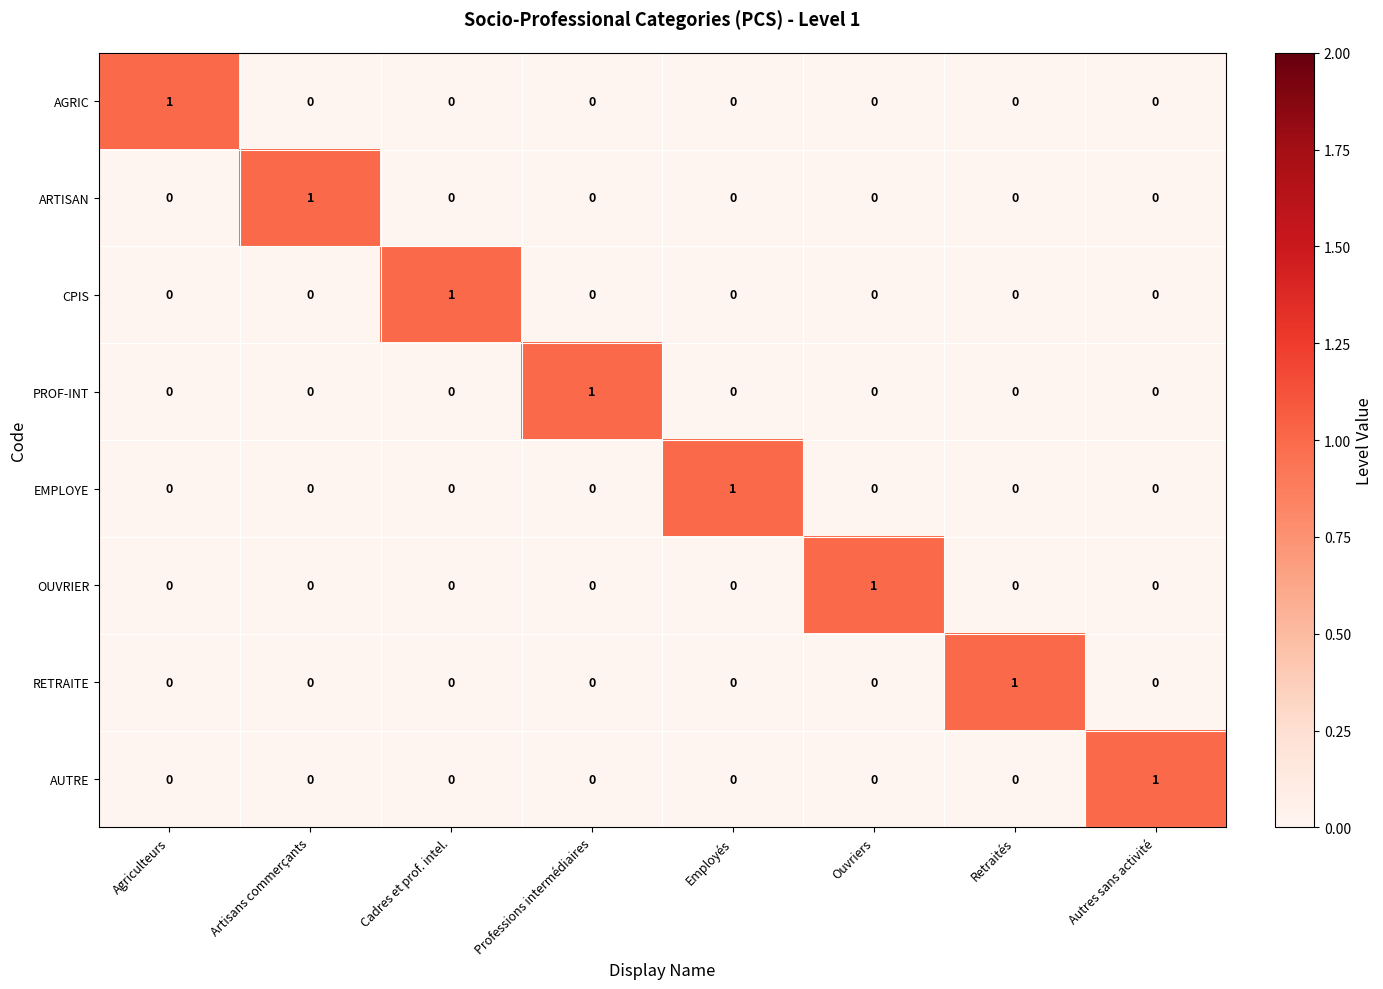

How many series are shown in this chart?

8